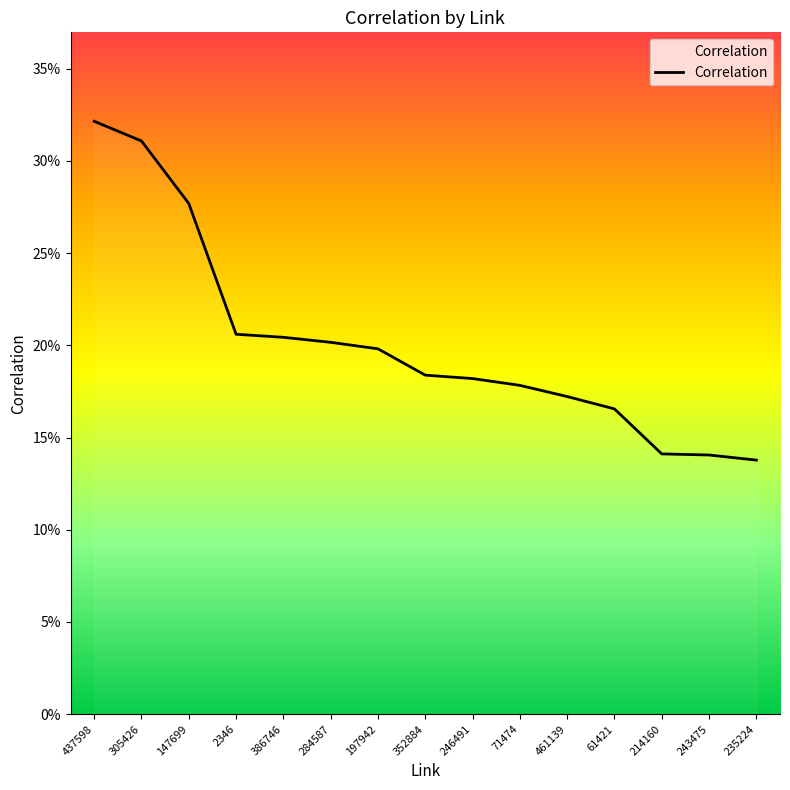

Does the chart display data point markers on the line(s)?

No